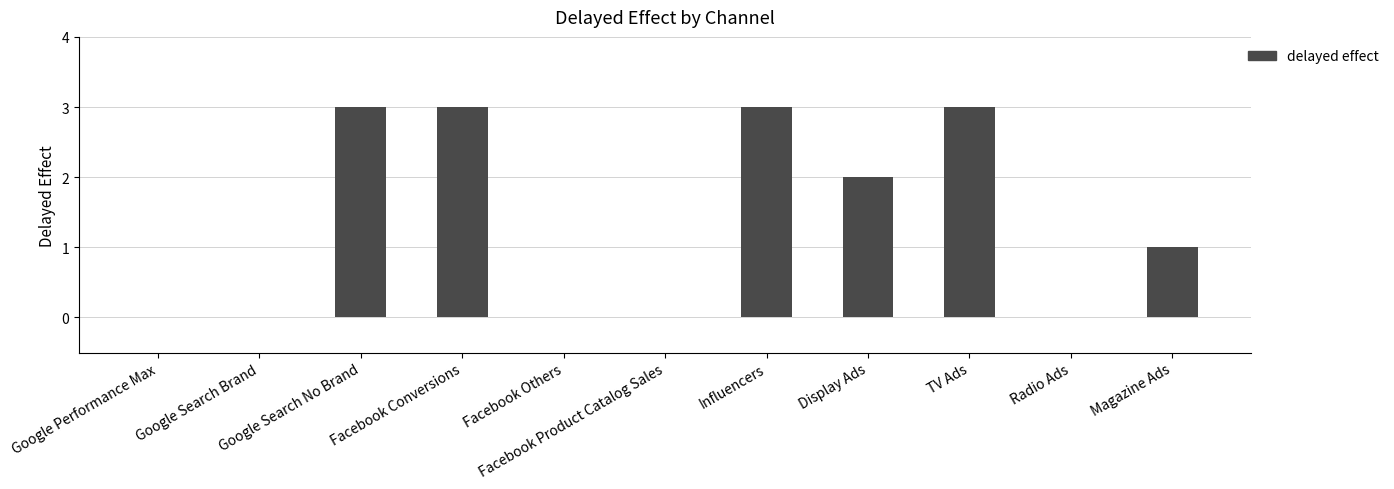

What is the maximum value shown in the chart?

3